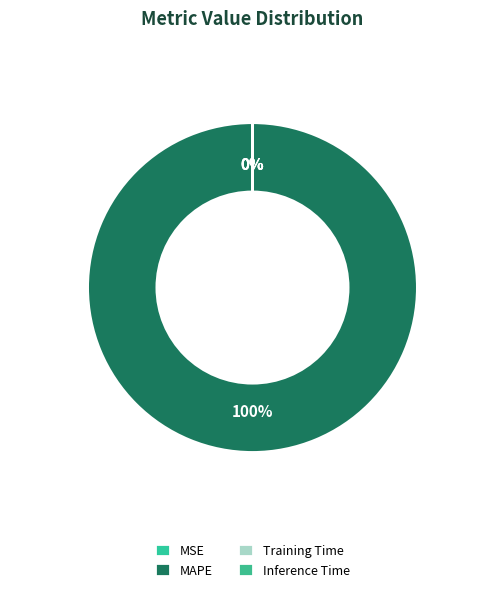

How many slices are in this pie chart?

4